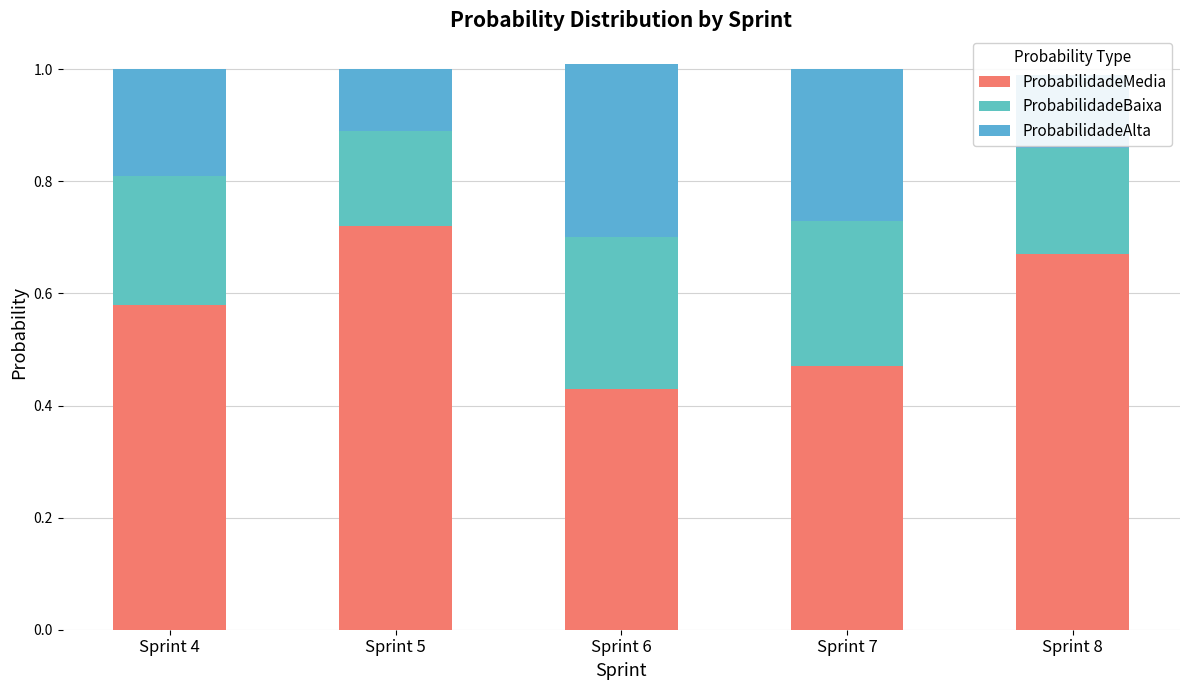

How many series are shown in this chart?

3